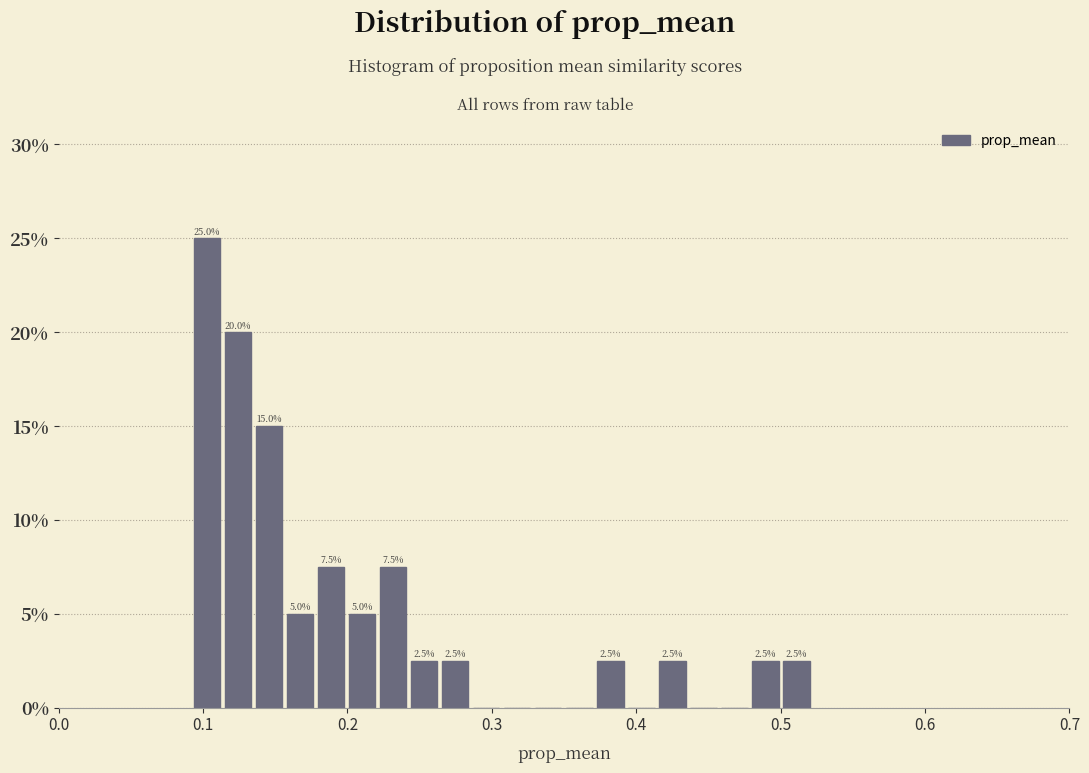

Around what value on the x-axis is the tallest bar? Give the approximate position of its centre, as read against the axis.

0.10